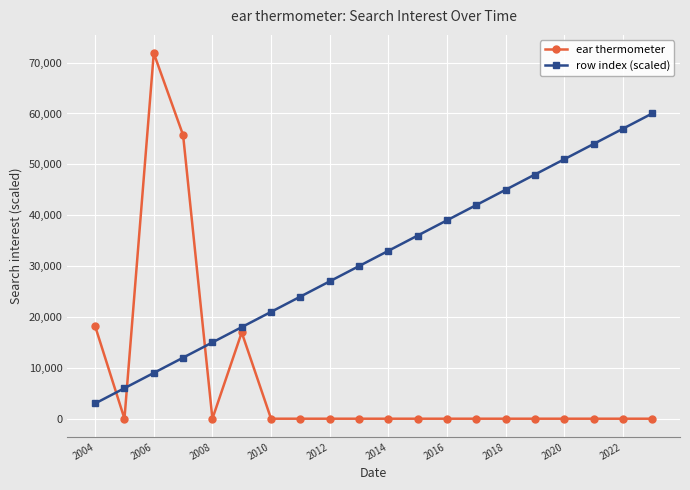

What is the difference between the maximum and minimum values in the row index (scaled) series?

57000.0